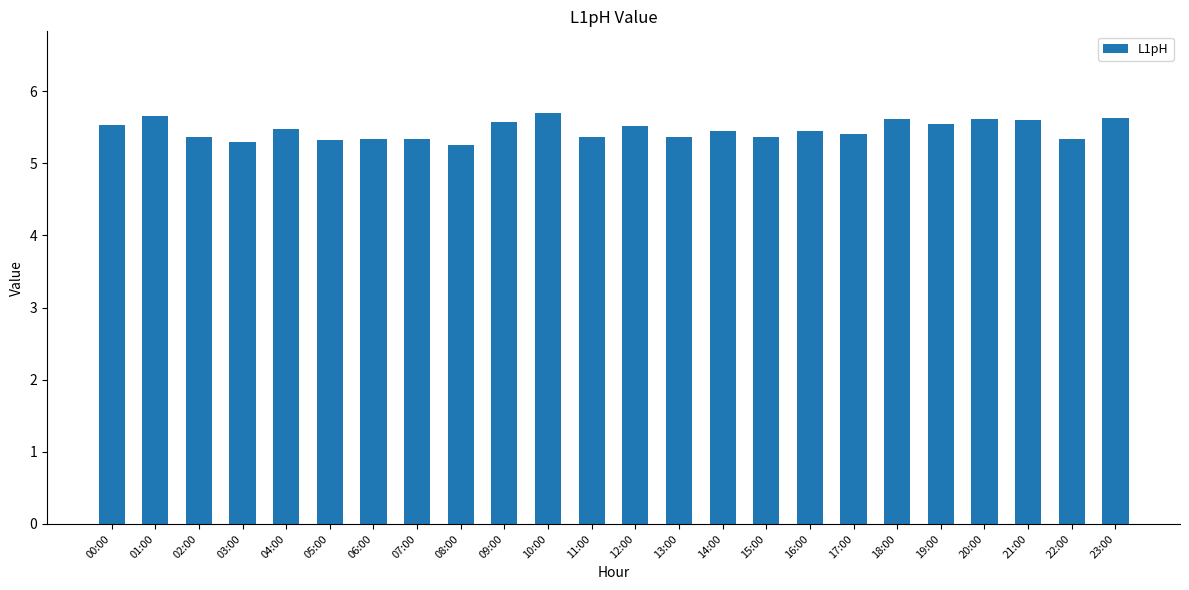

What is the label of the 17th bar from the right?

07:00